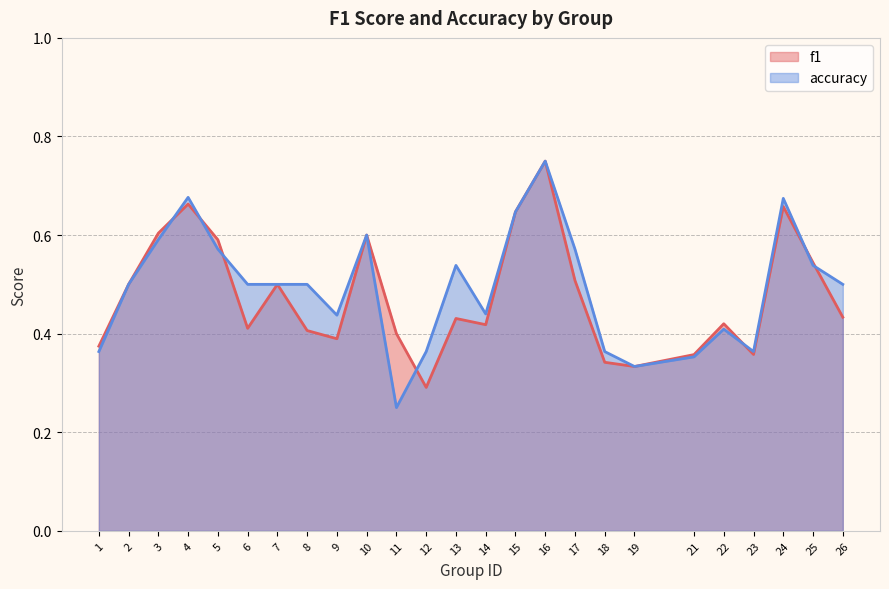

The f1 series shows 0.6 at 9. True or false?

False